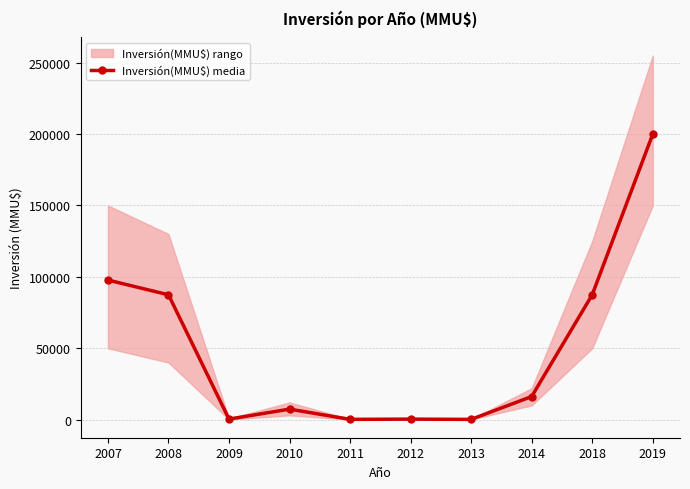

The chart shows a value of 87500 at 2018. True or false?

True